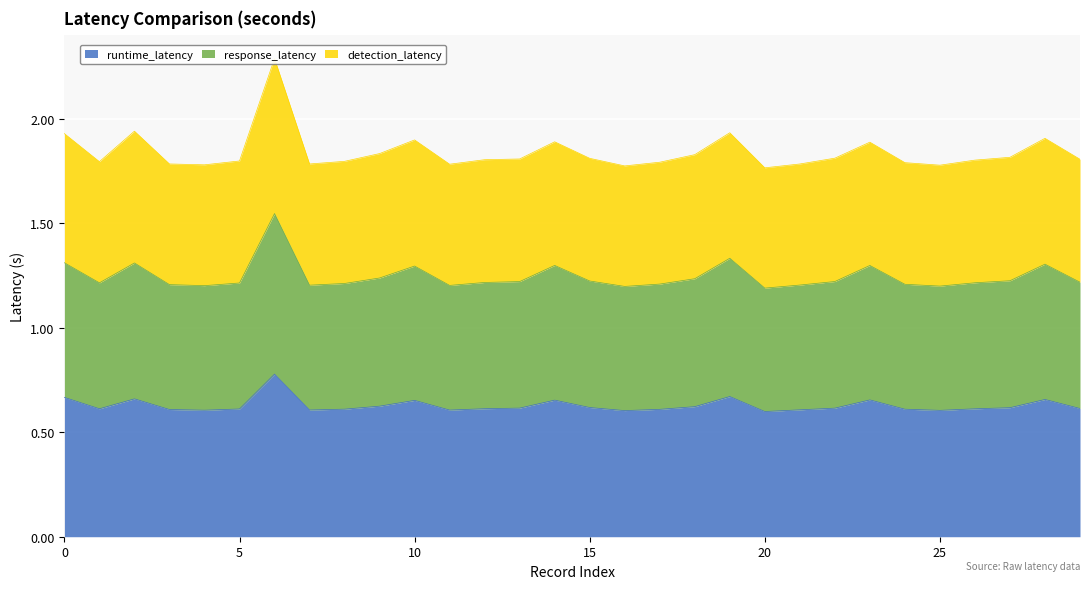

The runtime_latency series shows 0.2 at 11. True or false?

False